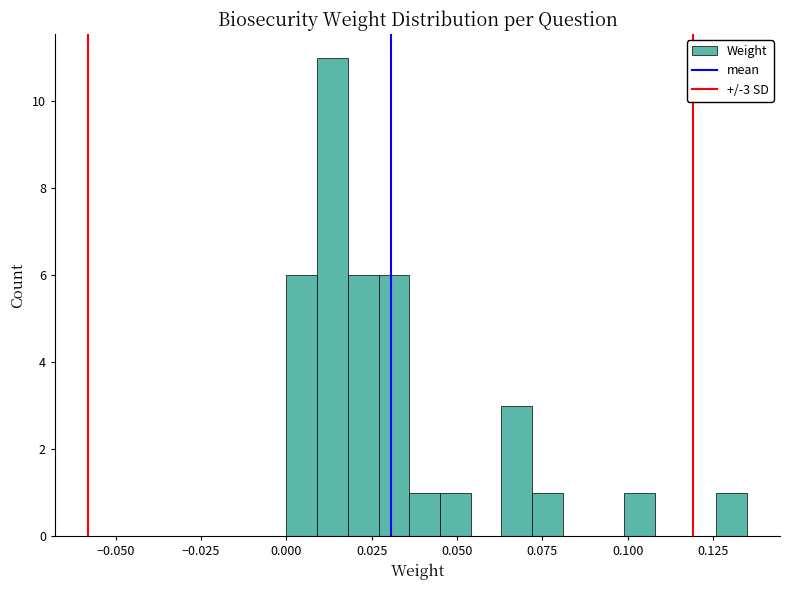

Around what value on the x-axis is the tallest bar? Give the approximate position of its centre, as read against the axis.

0.015